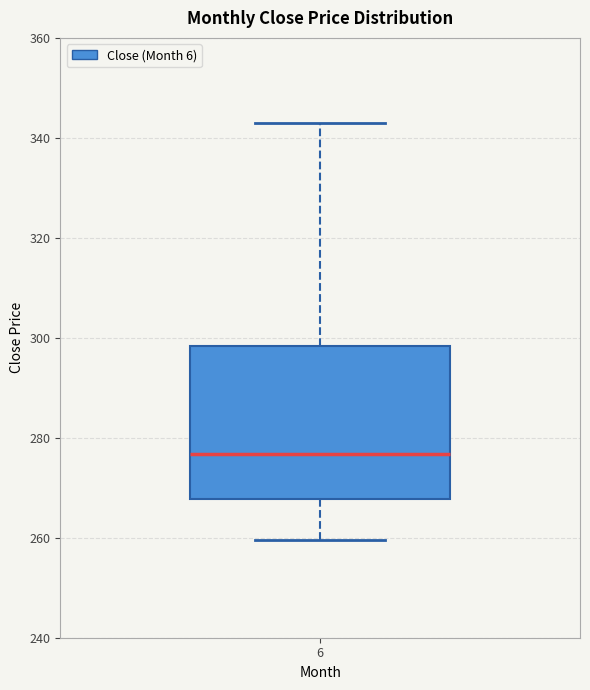

Where does the upper whisker of the box at x = 6 end on the y-axis? The values are not printed on the chart, so give them approximately, as read against the axis.

344